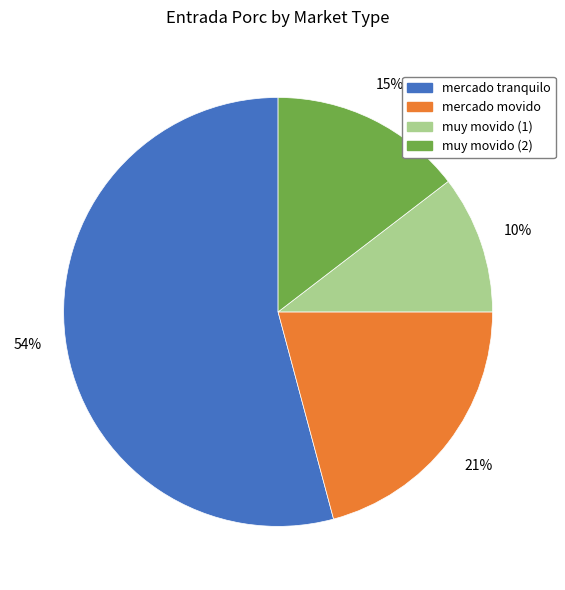

Do muy movido (1) and mercado tranquilo together represent more than half of the pie?

Yes